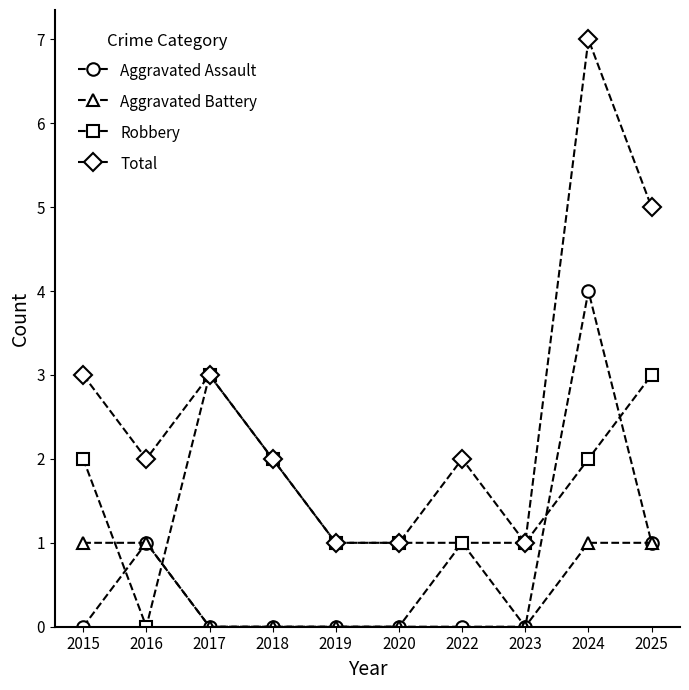

List the series in order of their peak value, highest first.

Total, Aggravated Assault, Robbery, Aggravated Battery